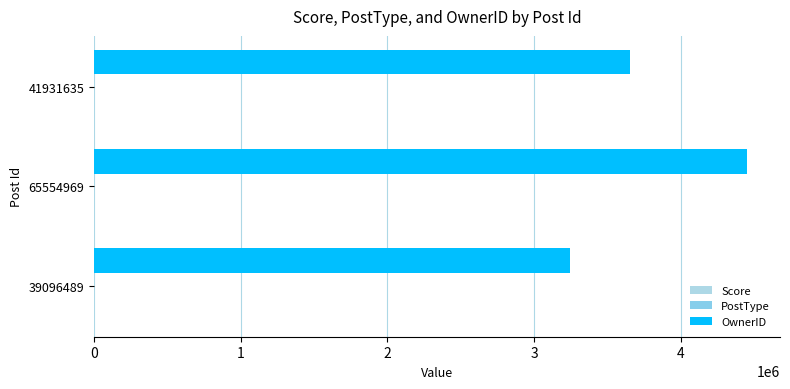

Rank the categories by PostType value from highest to lowest.

65554969, 41931635, 39096489